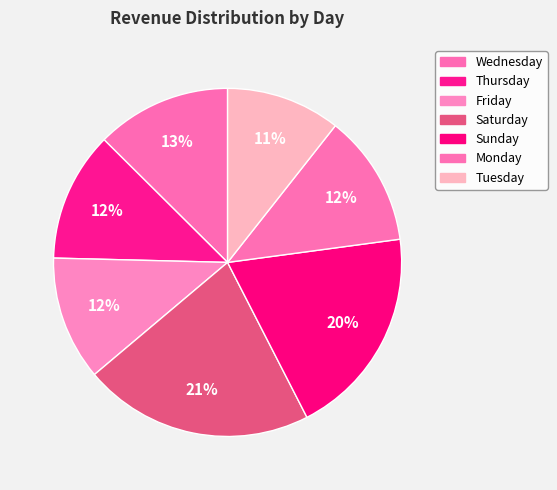

How many segments does this pie chart have?

7